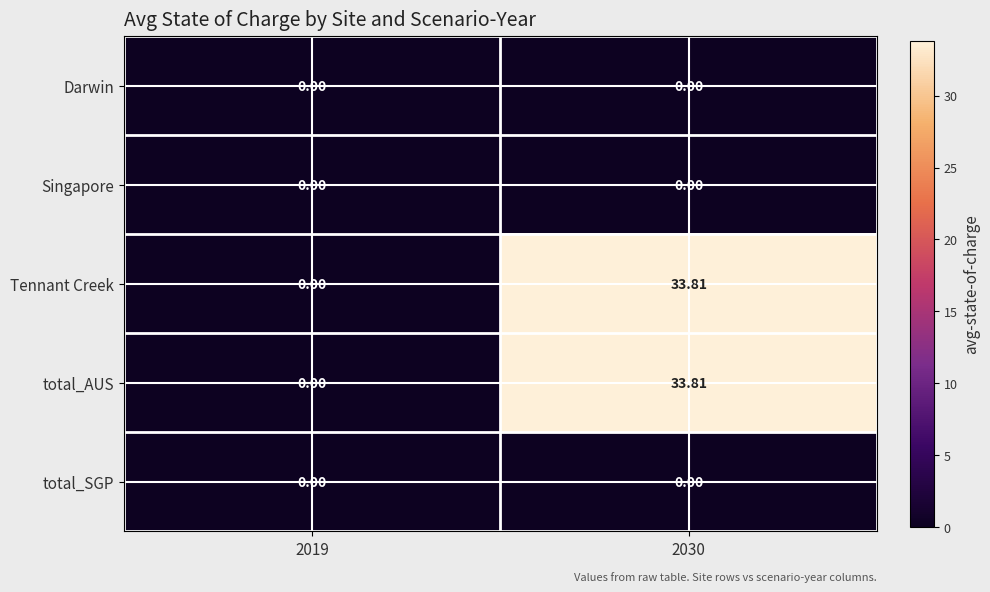

Reading right to left, transcribe all the data shown in this chart.

Darwin: 2030=0.0	2019=0.0
Singapore: 2030=0.0	2019=0.0
Tennant Creek: 2030=33.8	2019=0.0
total_AUS: 2030=33.8	2019=0.0
total_SGP: 2030=0.0	2019=0.0